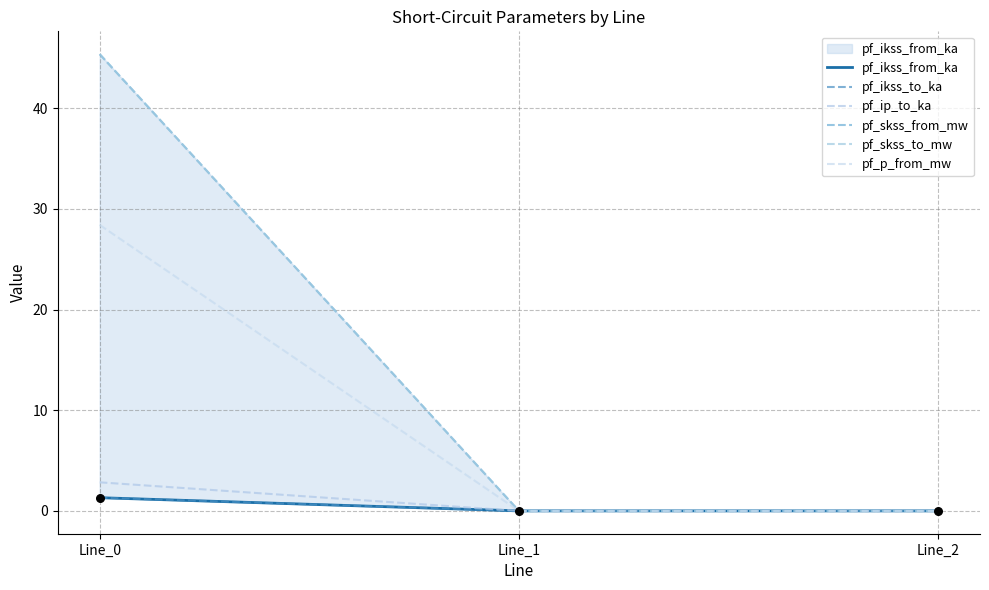

At which category is the sum across all series the highest?

Line_0